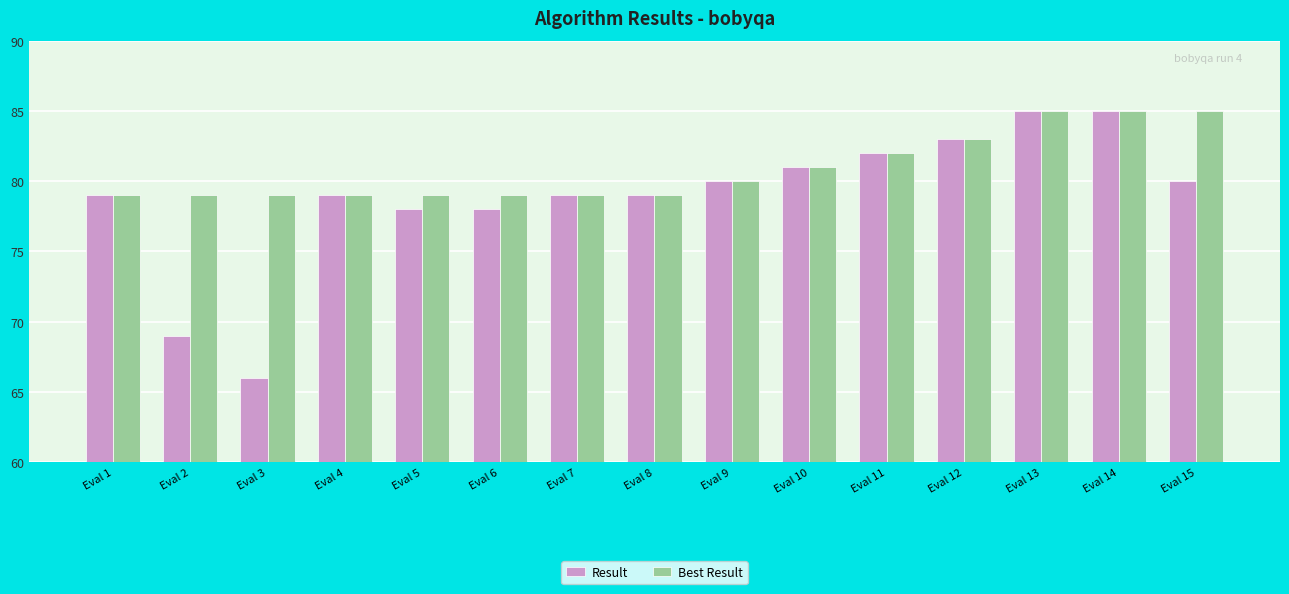

The Best Result series shows 85 at Eval 13. True or false?

True